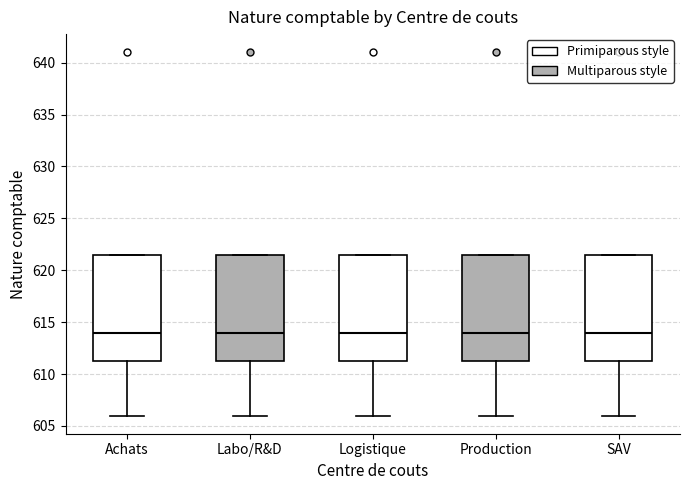

Where is the lower edge of the box for SAV on the y-axis? The values are not printed on the chart, so give them approximately, as read against the axis.

611.5